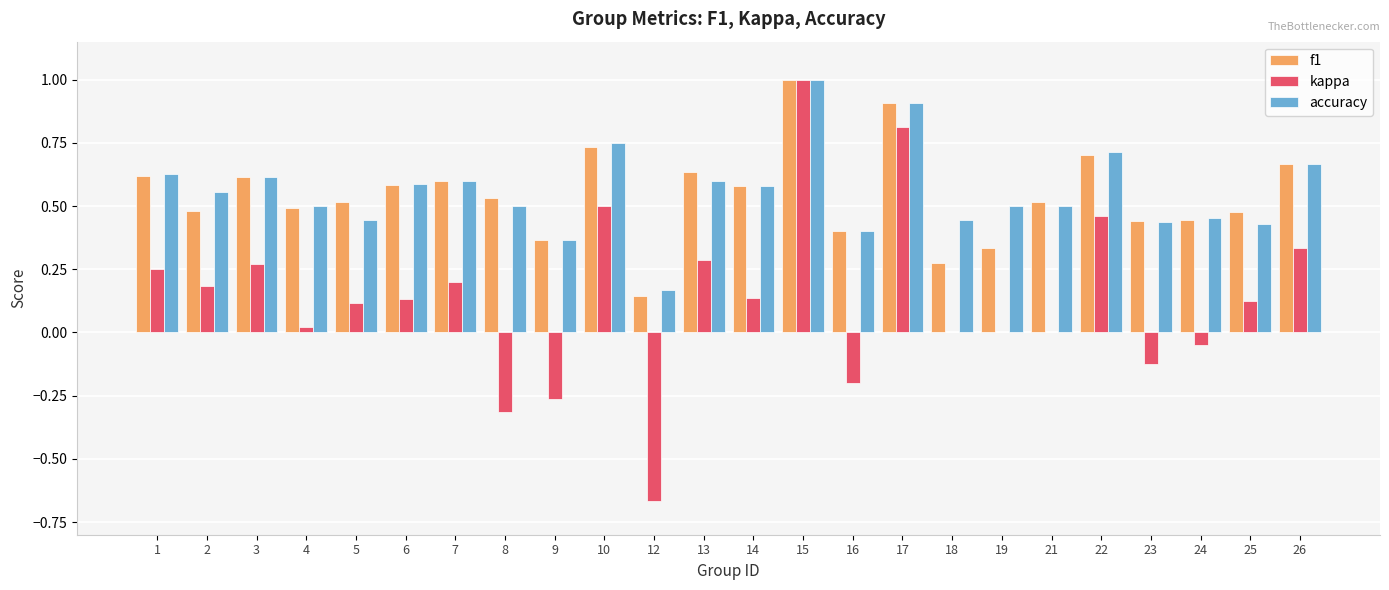

The f1 series shows 0.3 at 21. True or false?

False